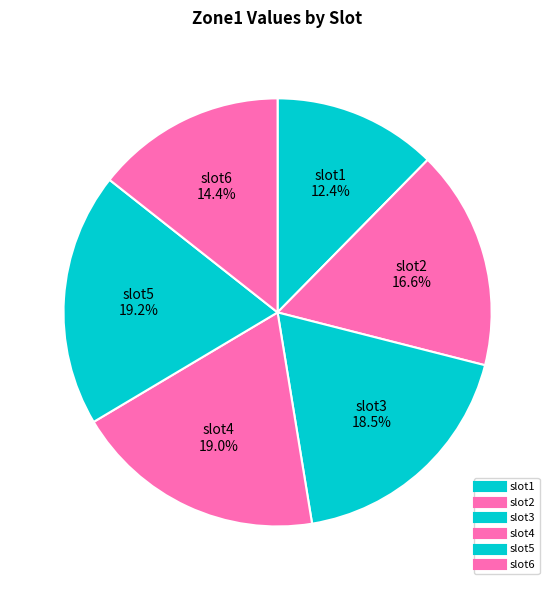

To the nearest percent, what is the difference between the largest and smallest slice percentages?

7%